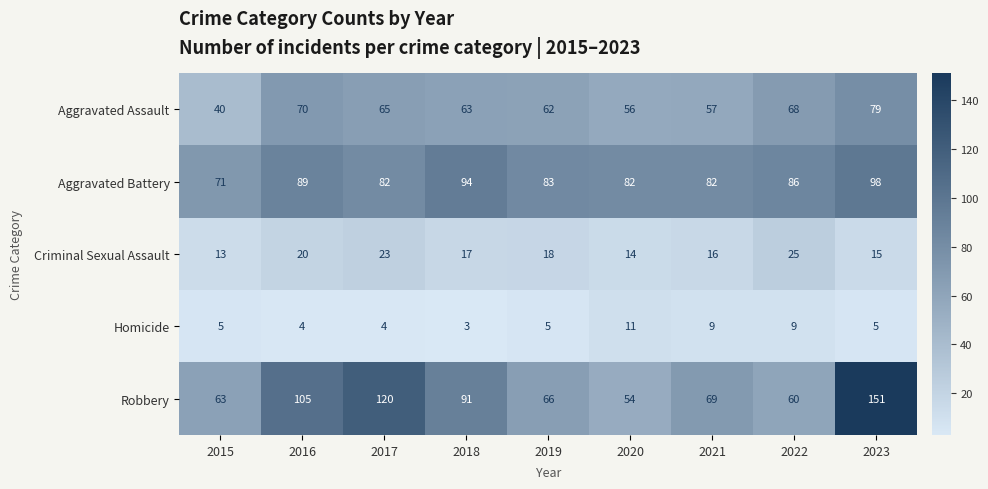

Is it true that Criminal Sexual Assault equals 16 at 2021?

True